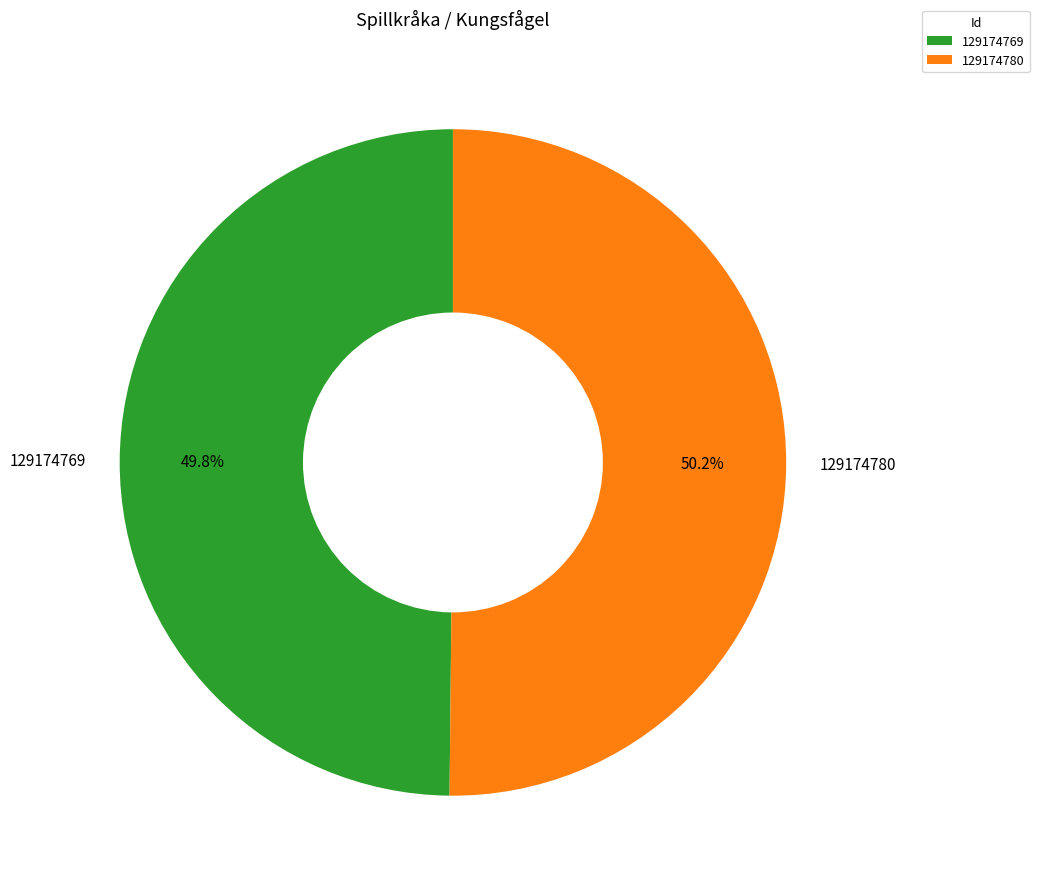

How many segments does this pie chart have?

2